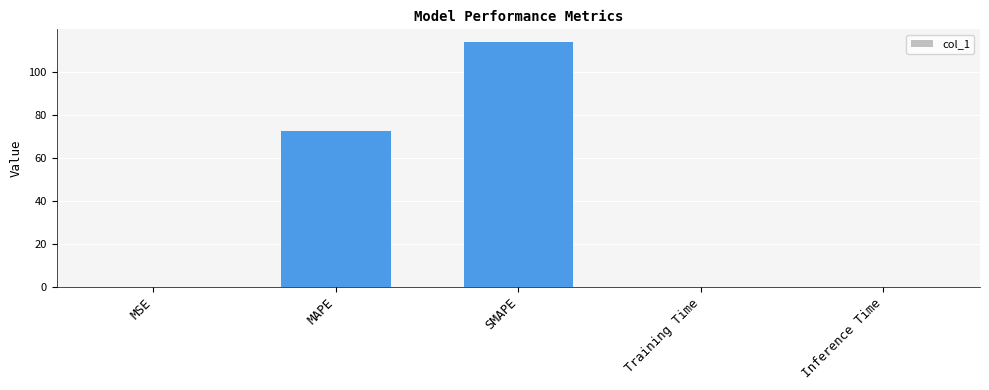

Which label corresponds to the largest value in the chart?

SMAPE